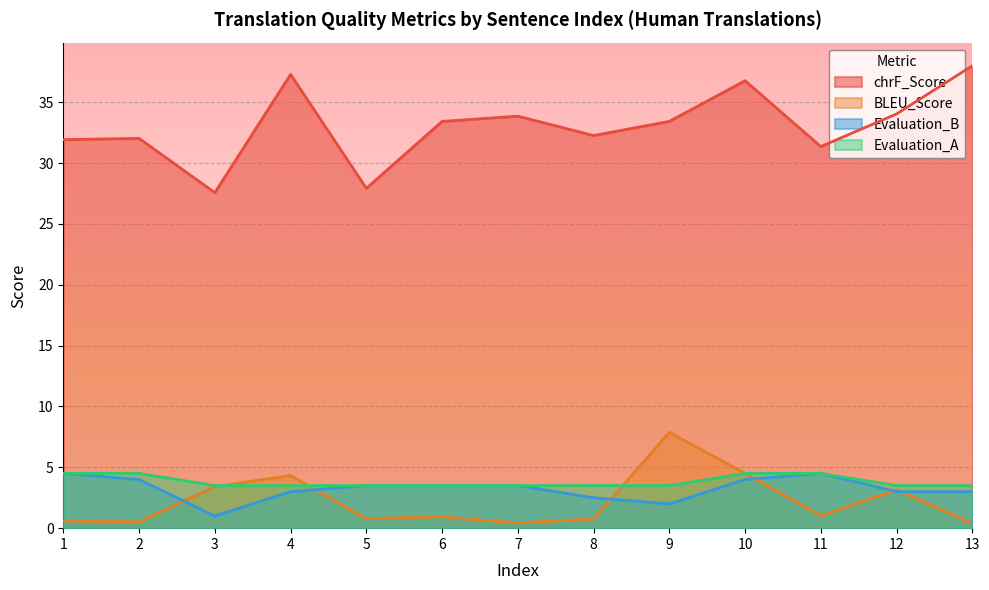

What is the total value across all series at 9?

46.8